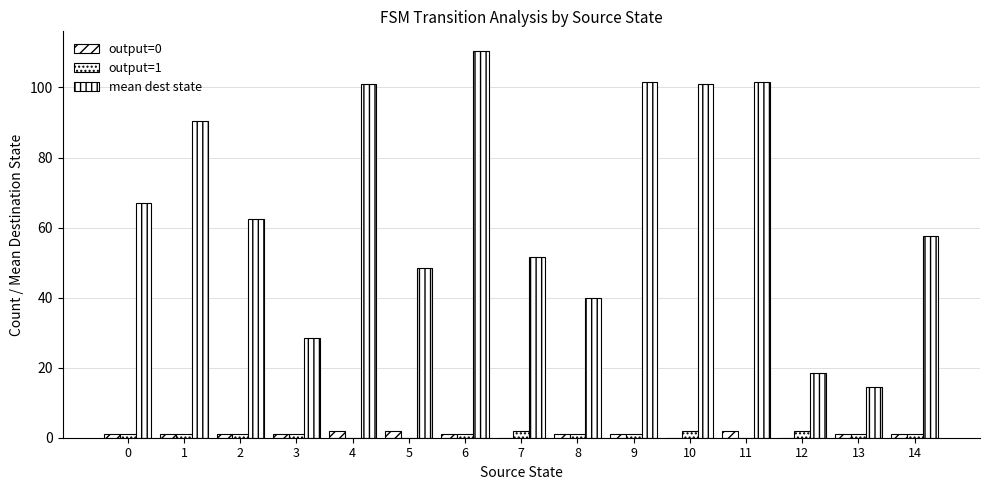

Does the chart contain stacked bars?

No